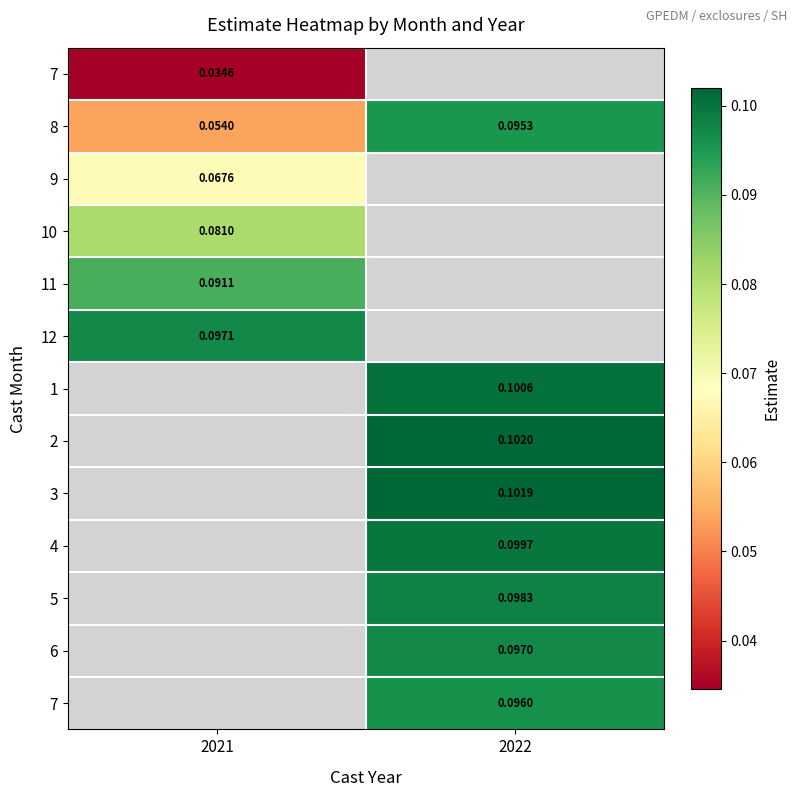

What is the spread (max minus min) of values at 2021?

0.1